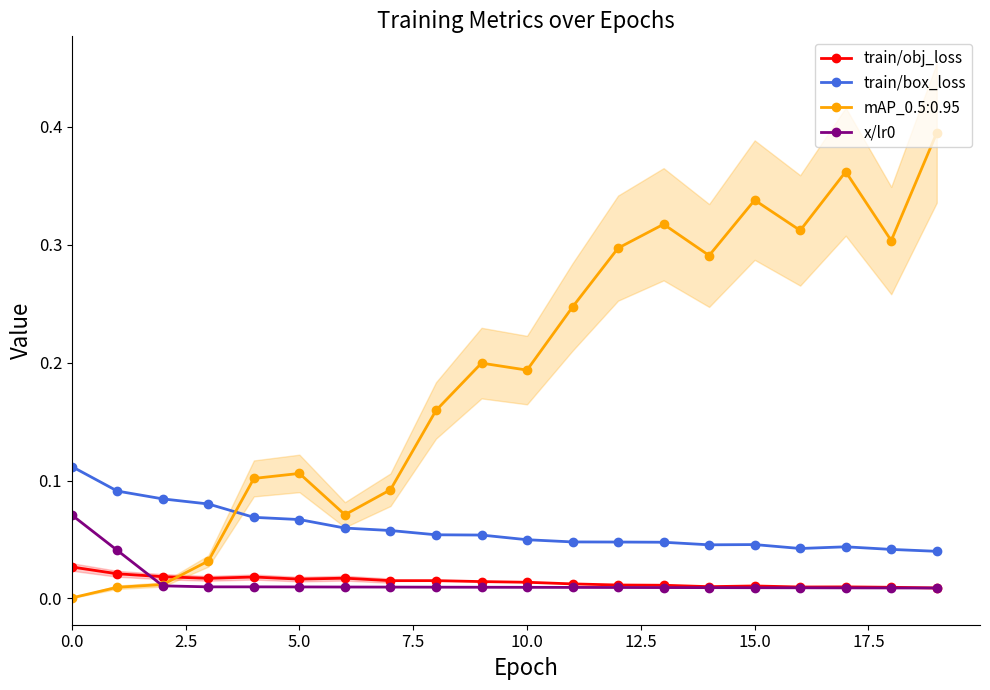

What is the sum of all train/obj_loss values?

0.3